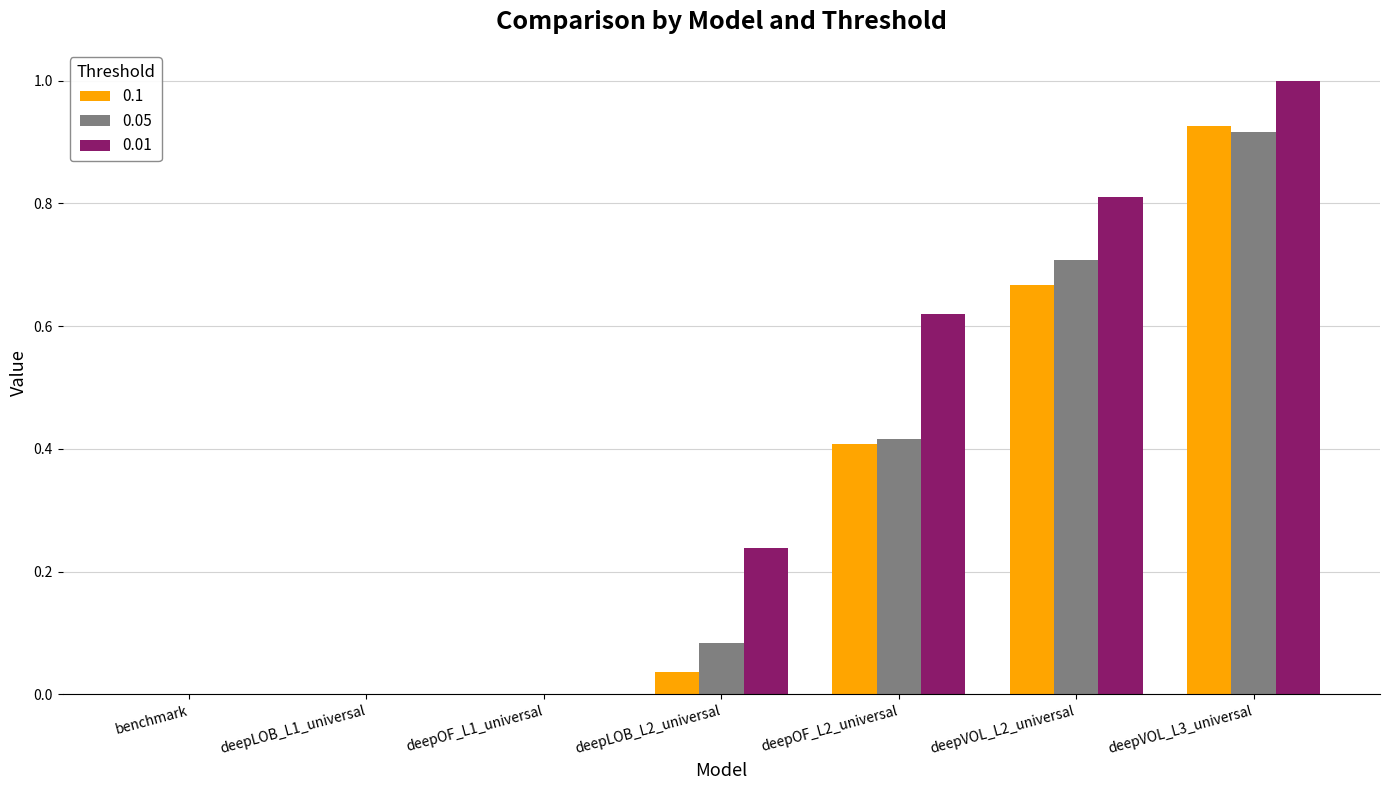

At which category is the sum across all series the highest?

deepVOL_L3_universal